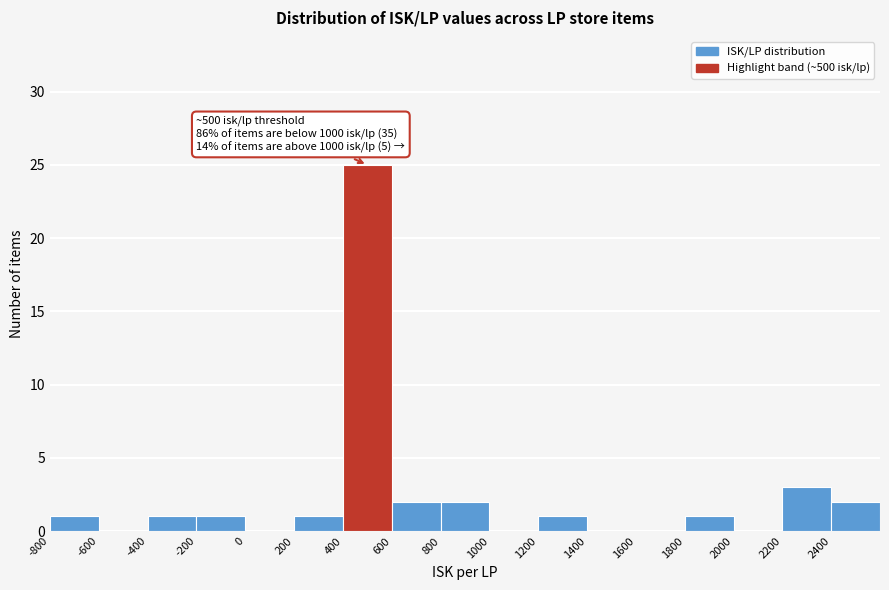

Which range on the x-axis has the tallest bar?

400 to 600